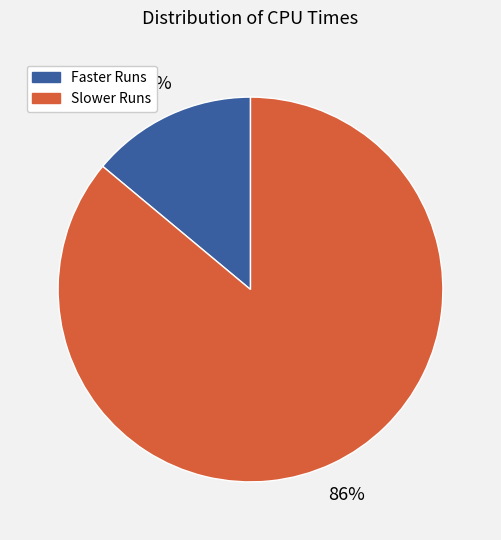

To the nearest percent, what is the difference between the largest and smallest slice percentages?

72%